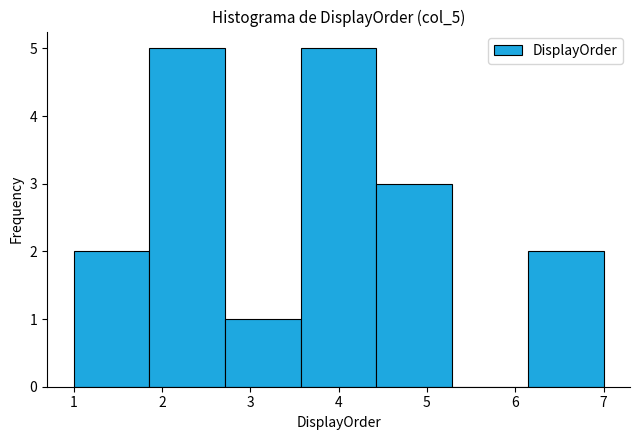

Reading left to right, list every bar in this chart as the range it spans on the x-axis followed by its height. Neither the bar edges nor the heights are printed on the chart, so give them approximately, as read against the axes.

1.0 to 1.9: 2
1.9 to 2.7: 5
2.7 to 3.6: 1
3.6 to 4.4: 5
4.4 to 5.3: 3
5.3 to 6.1: 0
6.1 to 7.0: 2